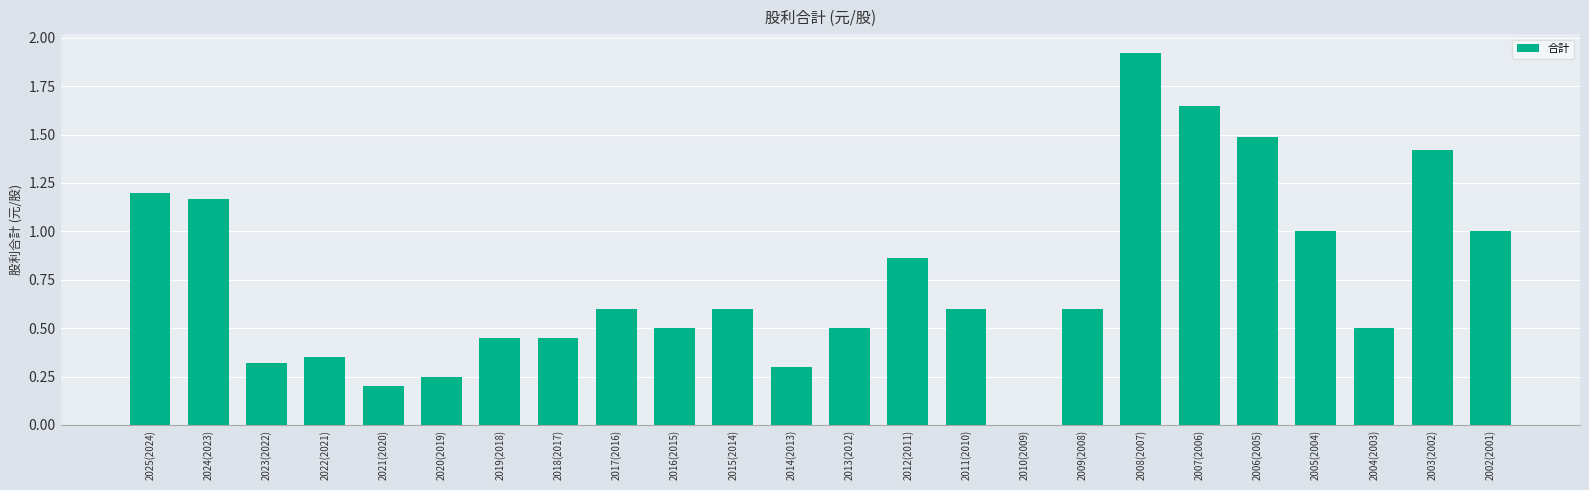

The chart shows a value of 0.5 at 2018(2017). True or false?

True